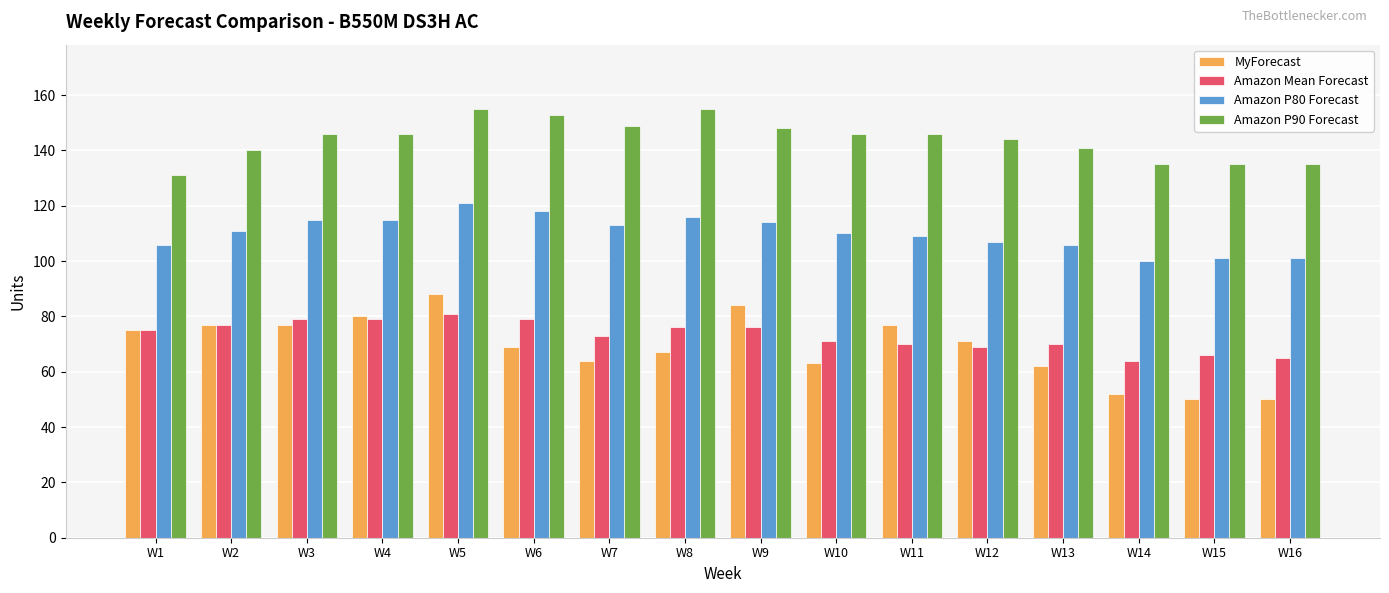

What is the value of the Amazon P90 Forecast bar at the 12th from the left?

144